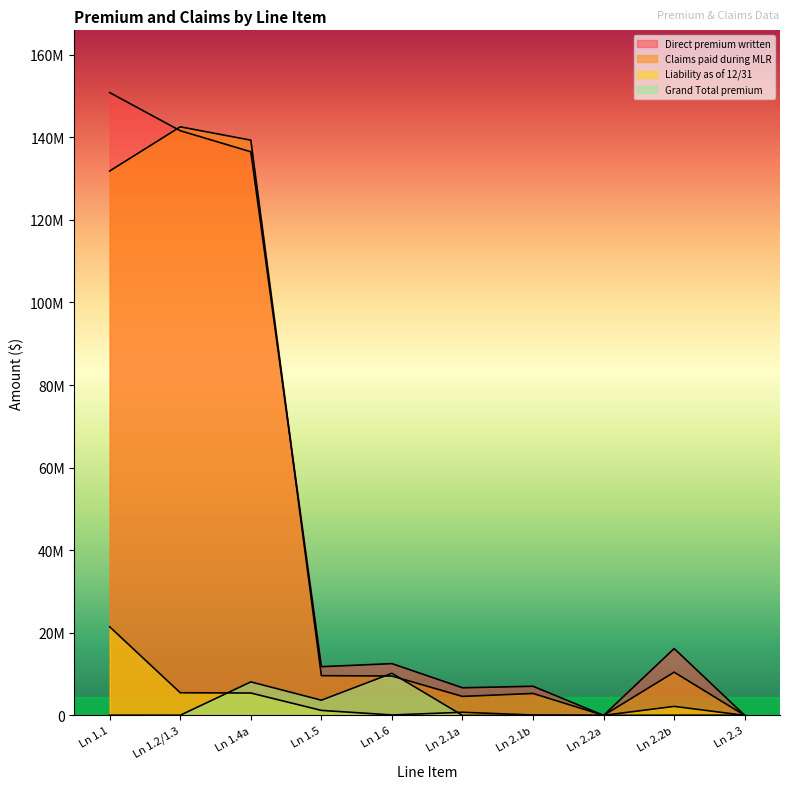

Rank the categories by Direct premium written value from highest to lowest.

Ln 1.1, Ln 1.2/1.3, Ln 1.4a, Ln 2.2b, Ln 1.6, Ln 1.5, Ln 2.1b, Ln 2.1a, Ln 2.2a, Ln 2.3